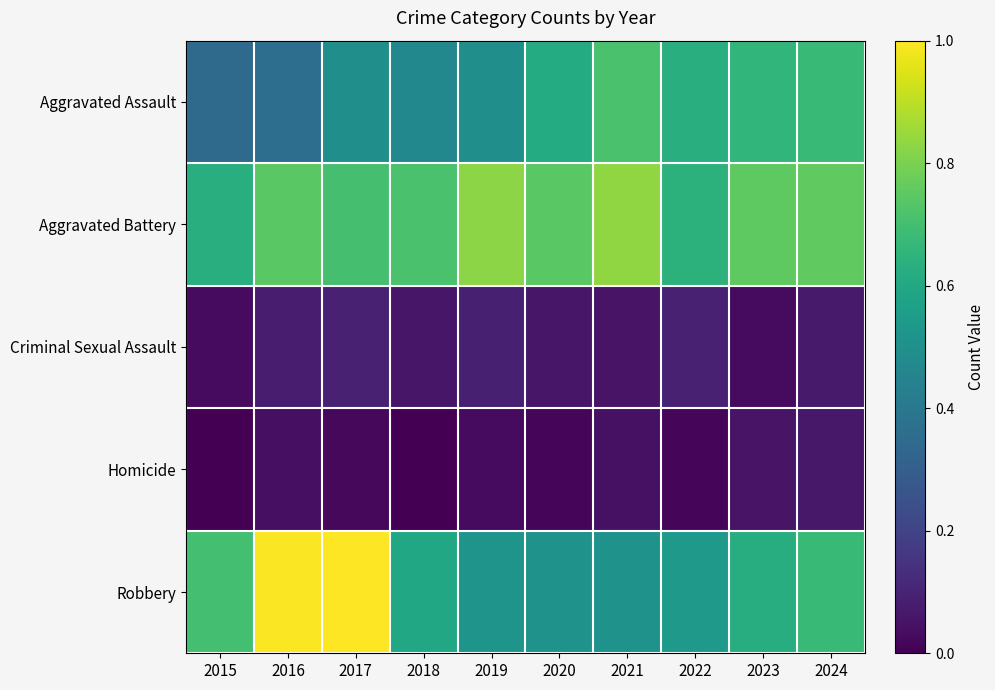

Between 2018 and 2016, which is larger?

2018